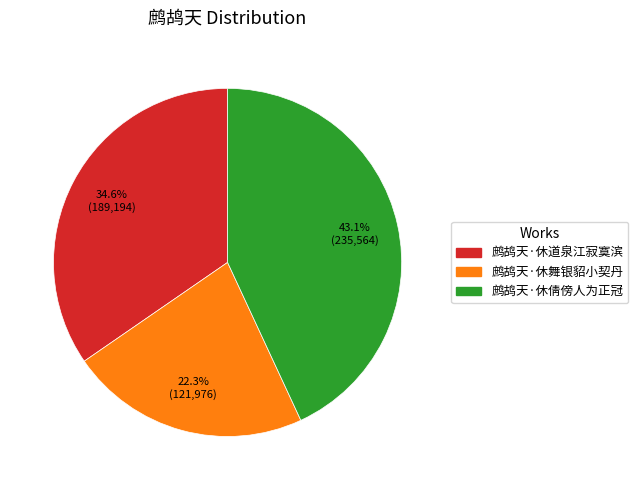

To the nearest percent, what is the average slice percentage?

33%